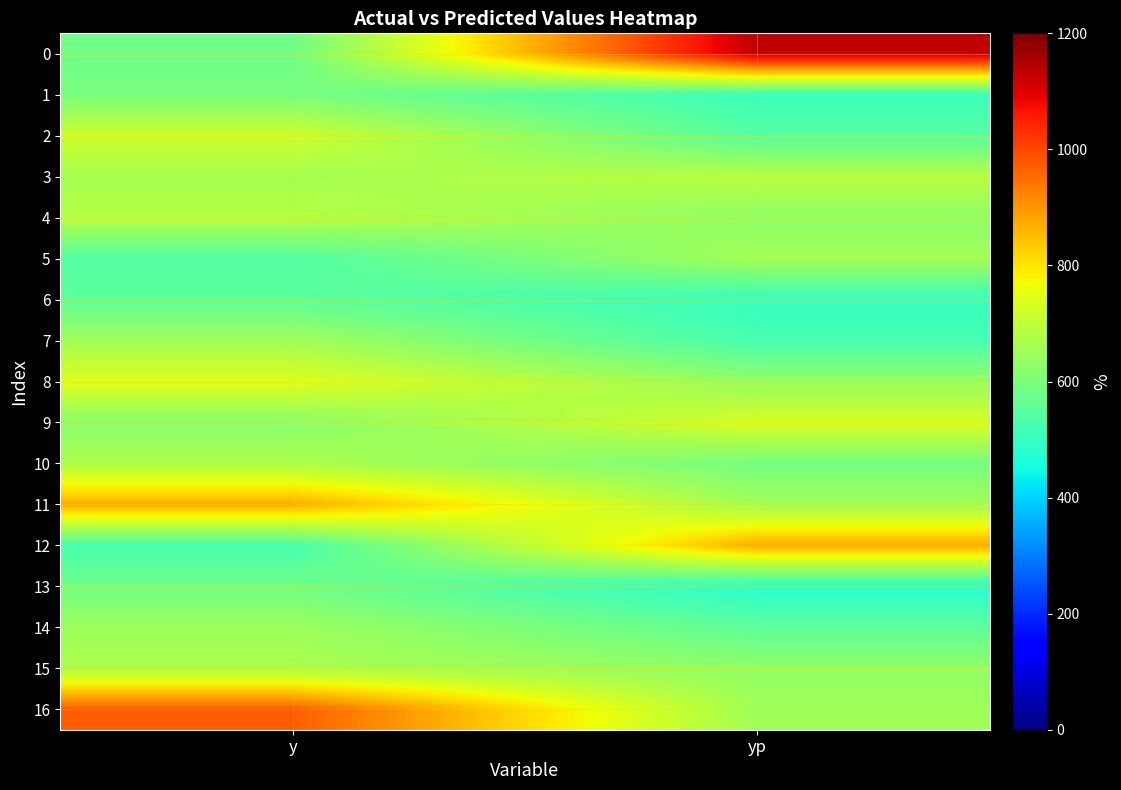

Reading left to right, what are all the values shown in this chart?

0: y=582.0	yp=1130.3
1: y=597.0	yp=505.4
2: y=719.0	yp=544.8
3: y=662.0	yp=690.5
4: y=685.0	yp=628.4
5: y=539.0	yp=657.6
6: y=557.0	yp=497.2
7: y=656.0	yp=523.1
8: y=744.0	yp=635.5
9: y=618.0	yp=732.7
10: y=673.0	yp=591.6
11: y=872.0	yp=654.8
12: y=522.0	yp=872.7
13: y=585.0	yp=477.6
14: y=649.0	yp=558.1
15: y=669.0	yp=631.8
16: y=973.0	yp=654.3